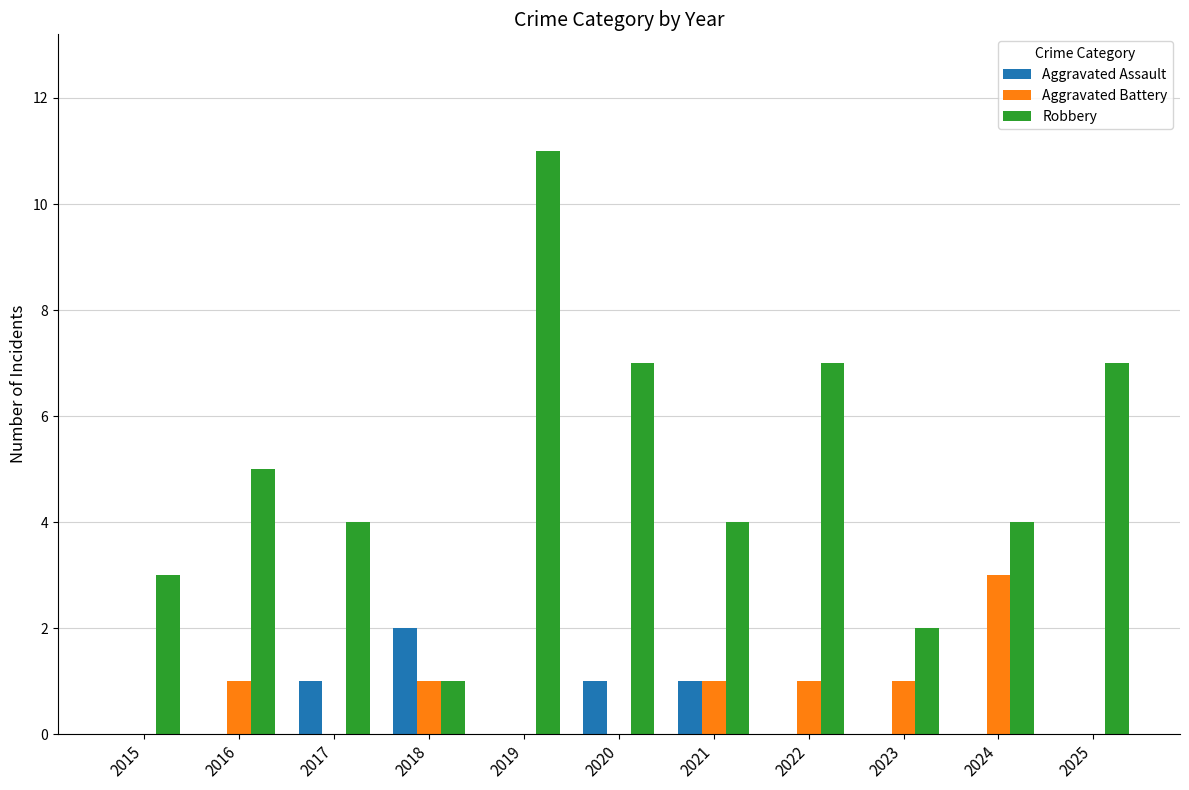

What is the greatest value displayed?

11